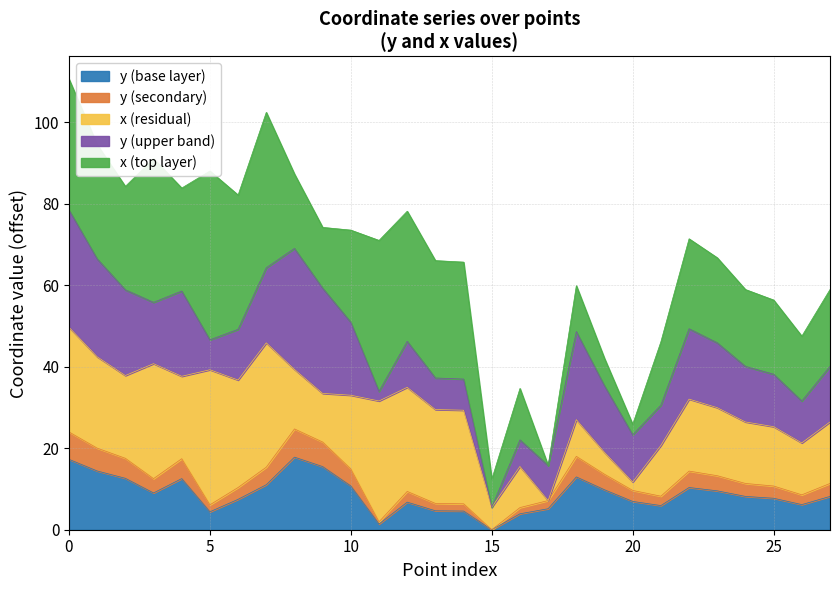

What is the highest value of the y (base layer) series?

17.8